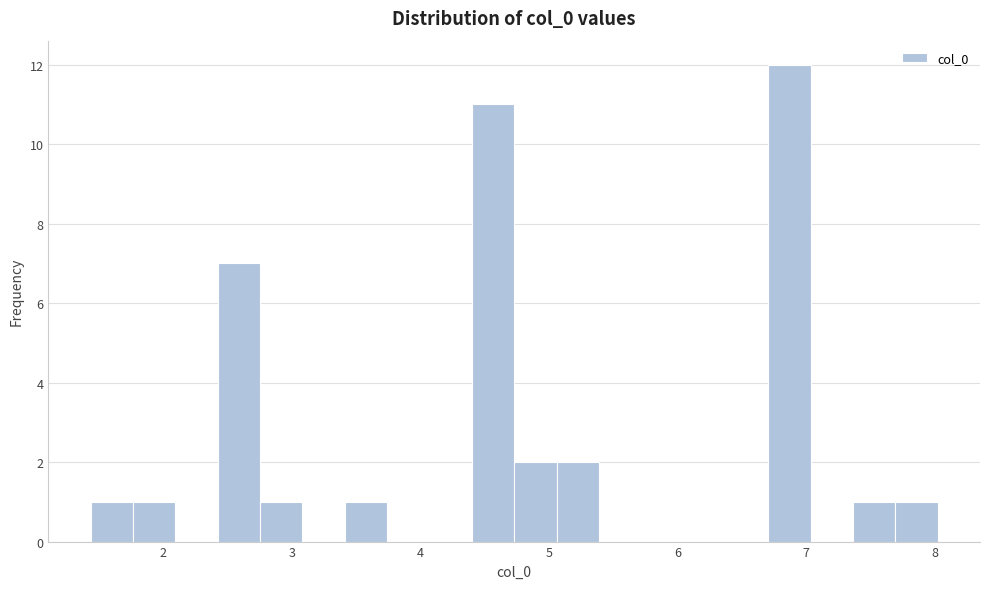

Read against the x-axis, roughly where is the centre of the tallest bar?

6.9